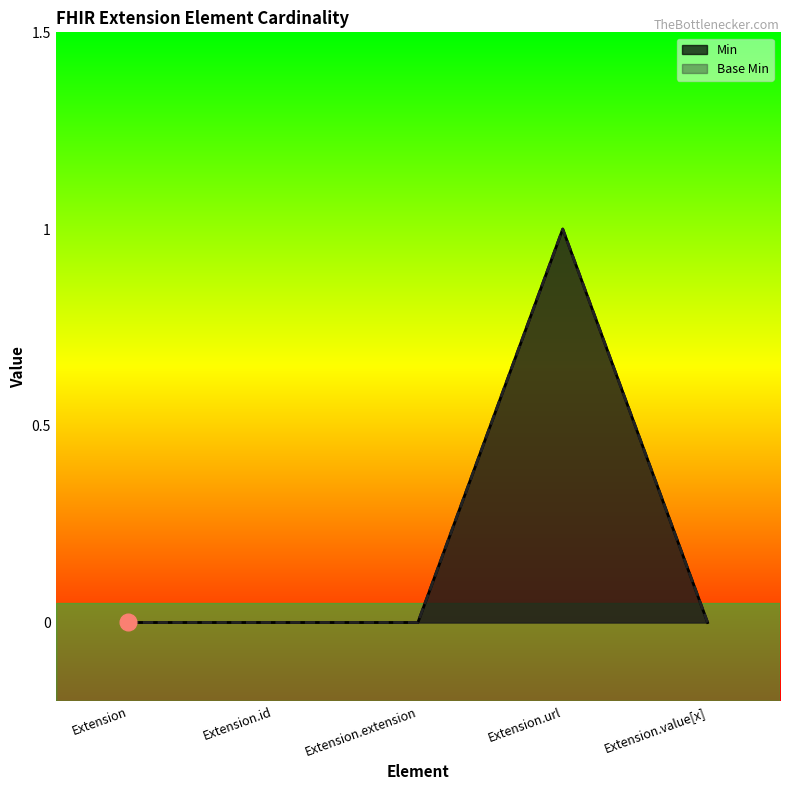

Read the Min value at Extension.url.

1